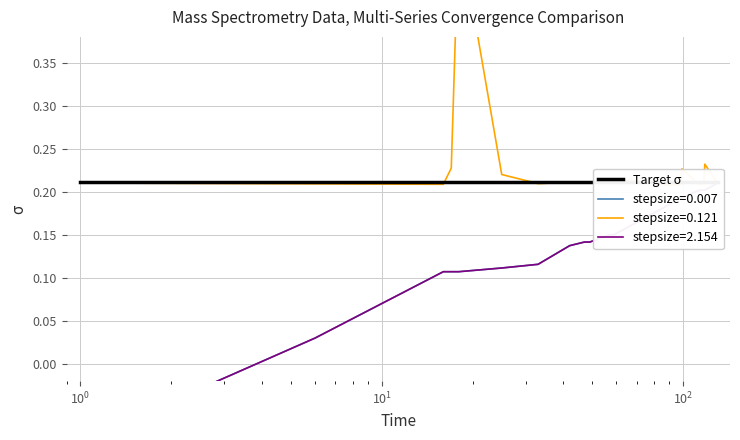

How many values in the stepsize=2.154 (NeutralMass/1e3) series exceed 0?

19